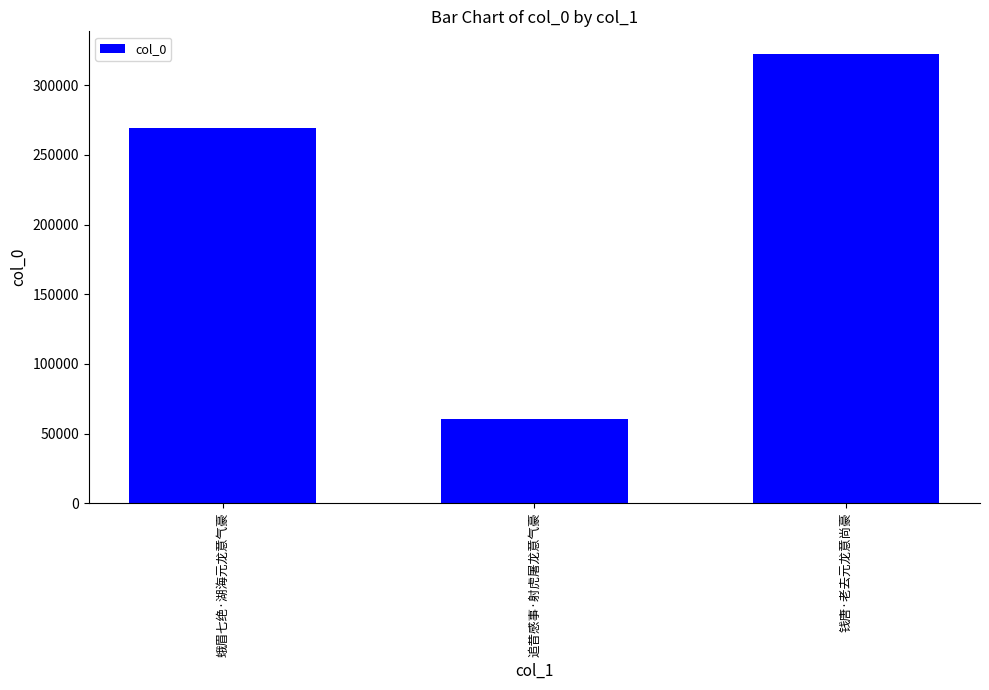

Reading left to right, what are all the values shown in this chart?

蛾眉七绝·湖海元龙意气豪=269061	追昔感事·射虎屠龙意气豪=60627	钱唐·老去元龙意尚豪=322499